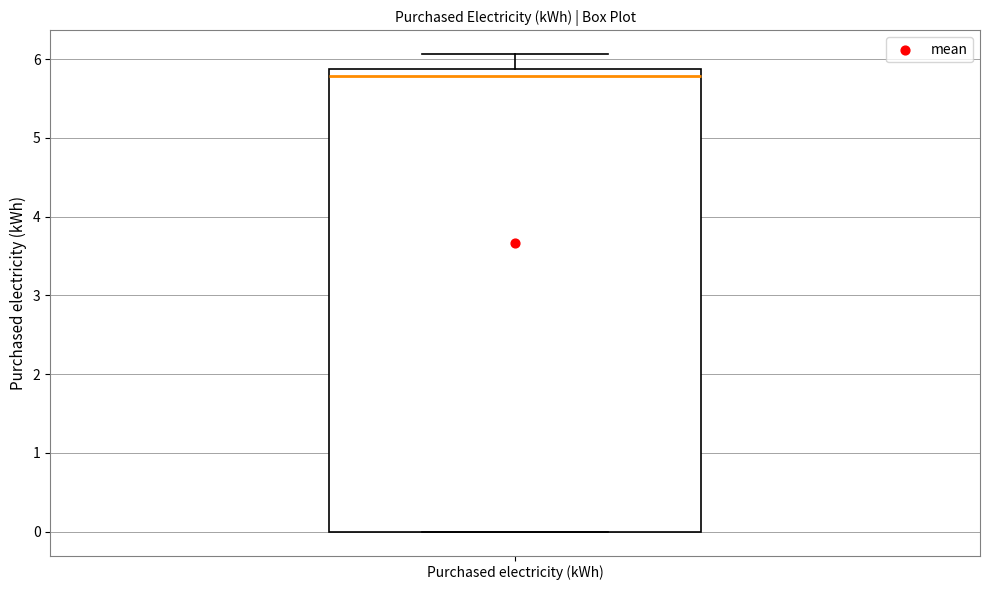

Where does the median line of the box for Purchased electricity (kWh) sit on the y-axis? The values are not printed on the chart, so give them approximately, as read against the axis.

5.8